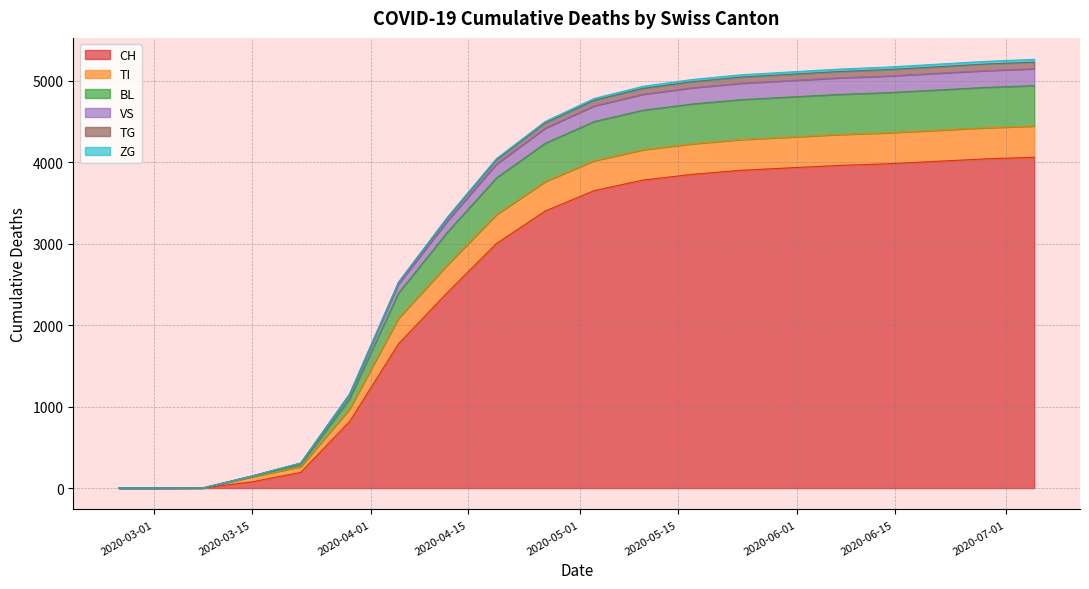

True or false: ZG and CH intersect in this chart.

False